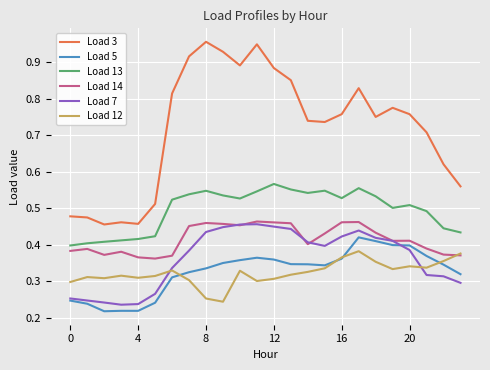

How many lines are shown in the chart?

6